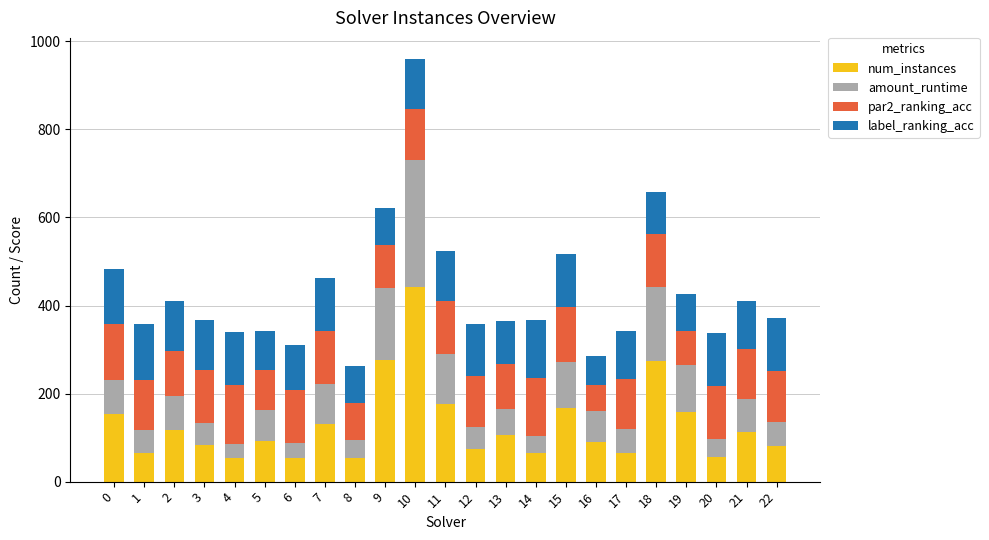

What is the difference between the maximum and minimum values in the num_instances series?

387.0